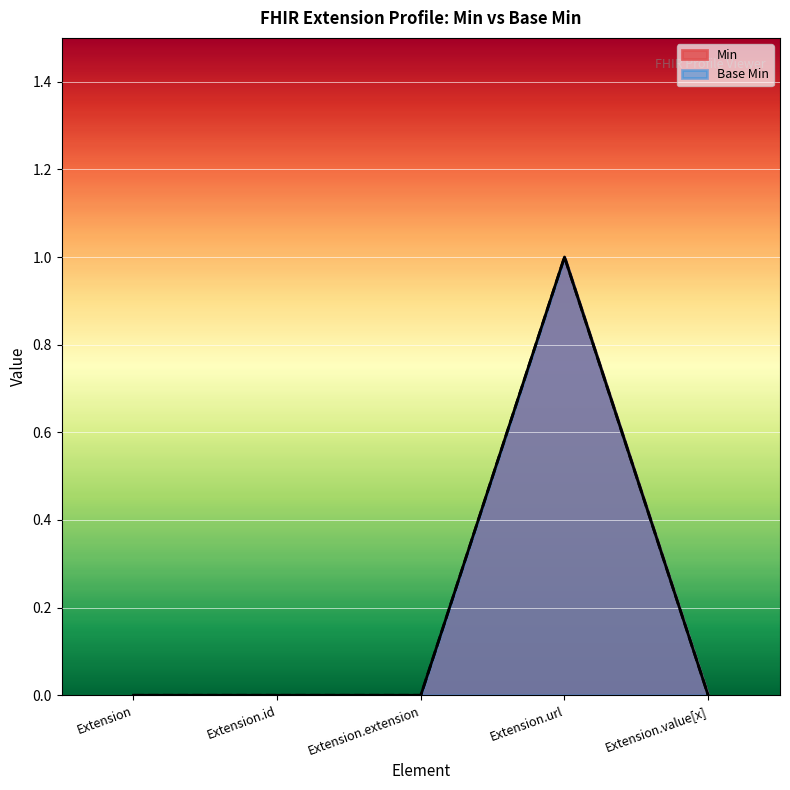

Between Extension and Extension.value[x], which is larger?

Extension